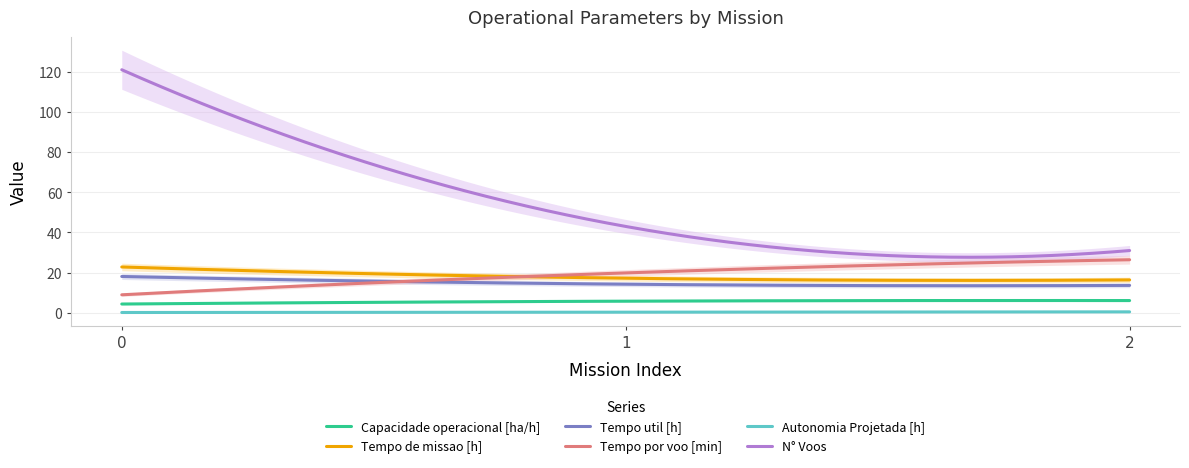

What is the smallest value displayed?

0.2